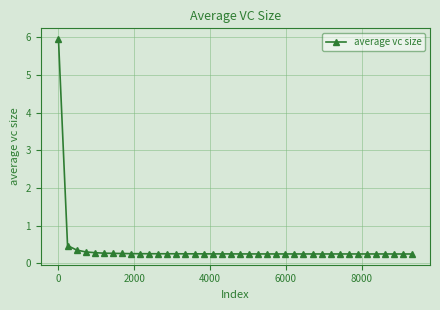

What is the average value?

0.4